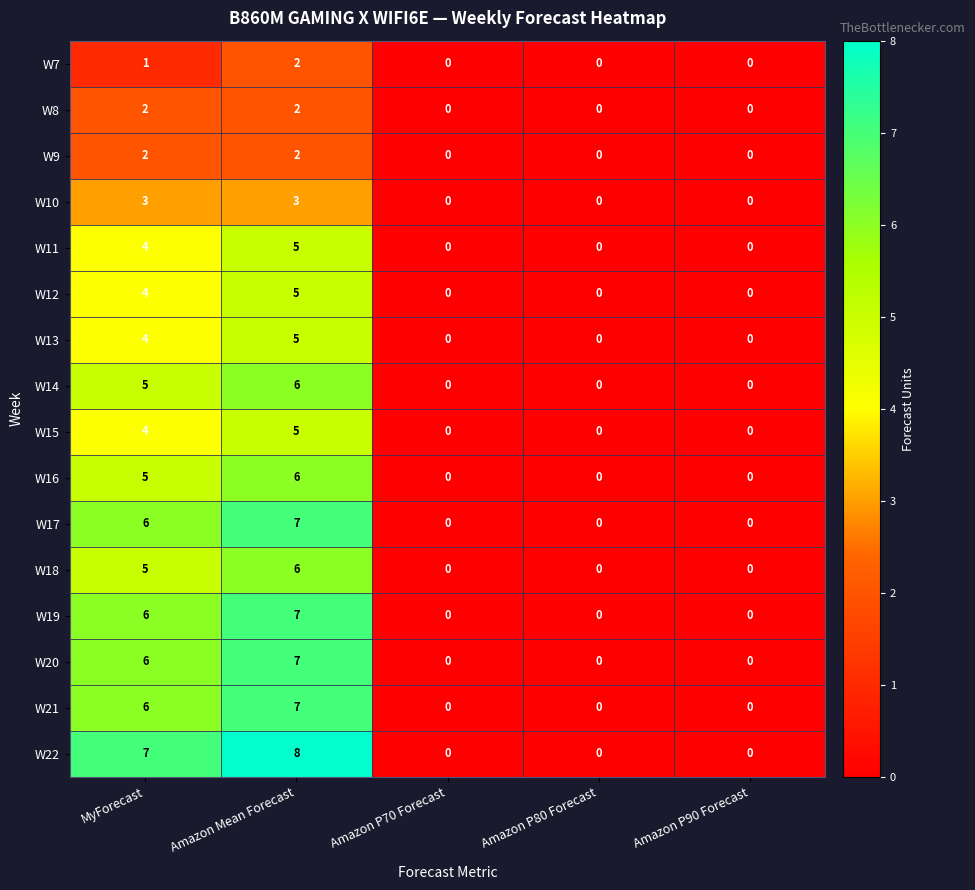

At how many categories does at least one series exceed 2?

2